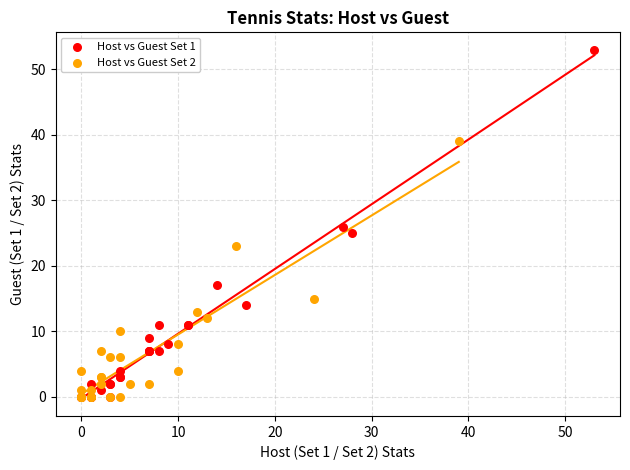

Which series contains the highest Y value?

Host vs Guest Set 1